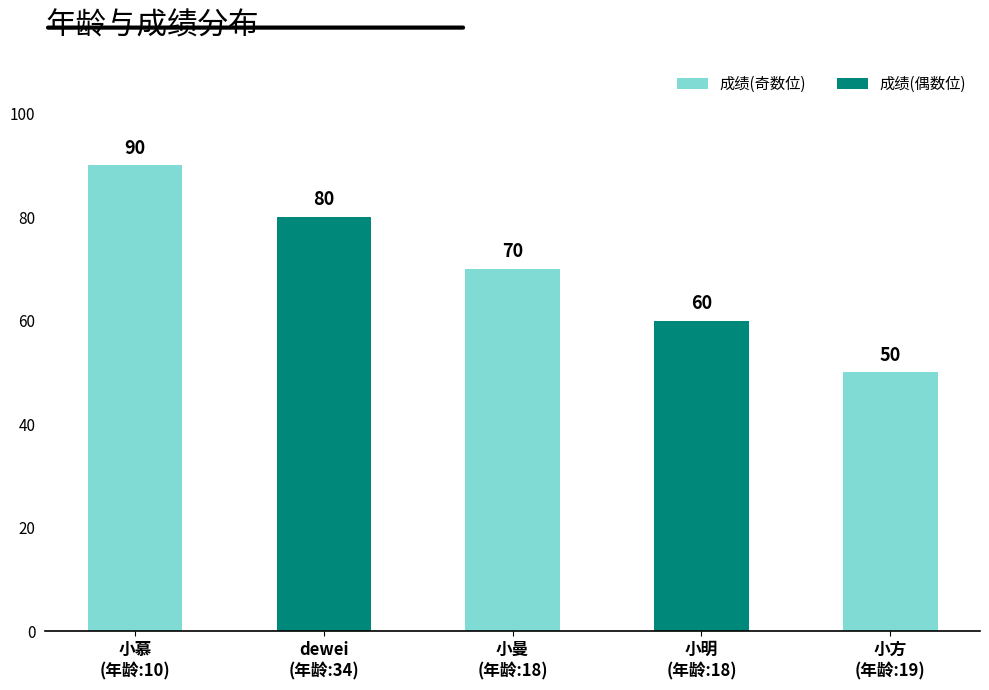

What is the change in value from 小慕
(年龄:10) to 小曼
(年龄:18)?

-20